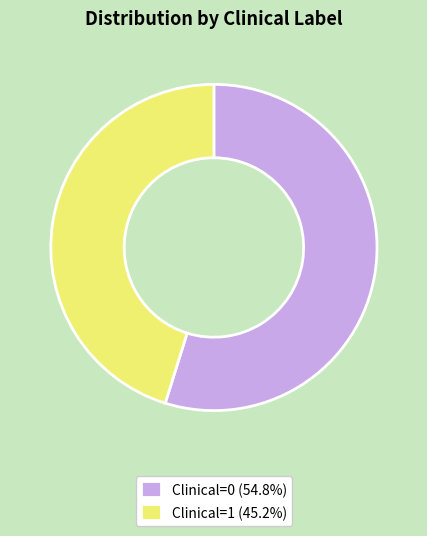

Do Clinical=0 (54.8%) and Clinical=1 (45.2%) together represent more than half of the pie?

Yes